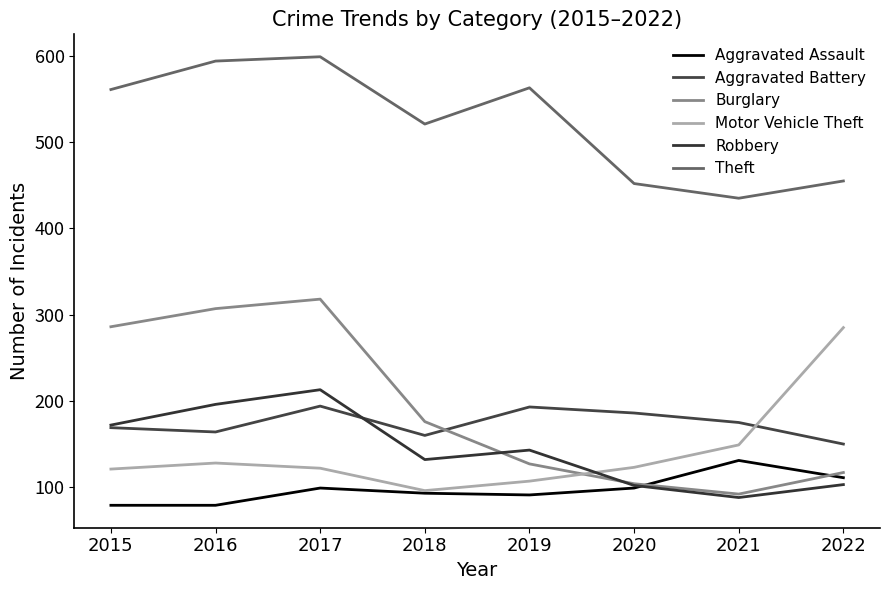

Reading left to right, what are all the values shown in this chart?

Aggravated Assault: 79	79	99	93	91	99	131	111
Aggravated Battery: 169	164	194	160	193	186	175	150
Burglary: 286	307	318	176	127	104	92	117
Motor Vehicle Theft: 121	128	122	96	107	123	149	285
Robbery: 172	196	213	132	143	102	88	103
Theft: 561	594	599	521	563	452	435	455